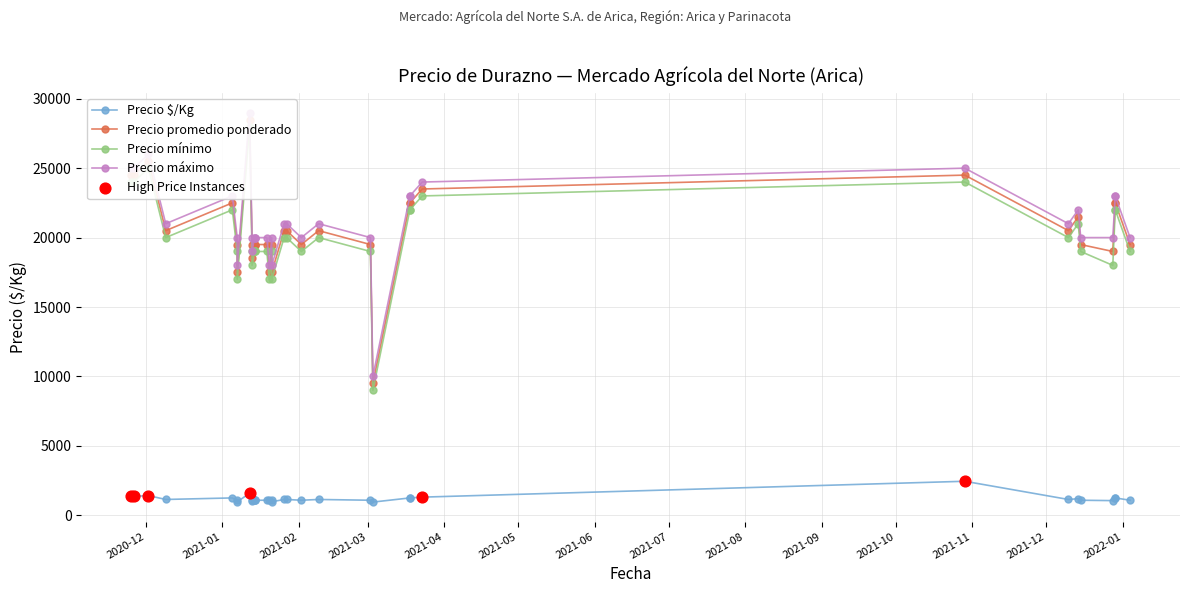

Which series has the largest total across all categories?

Precio máximo